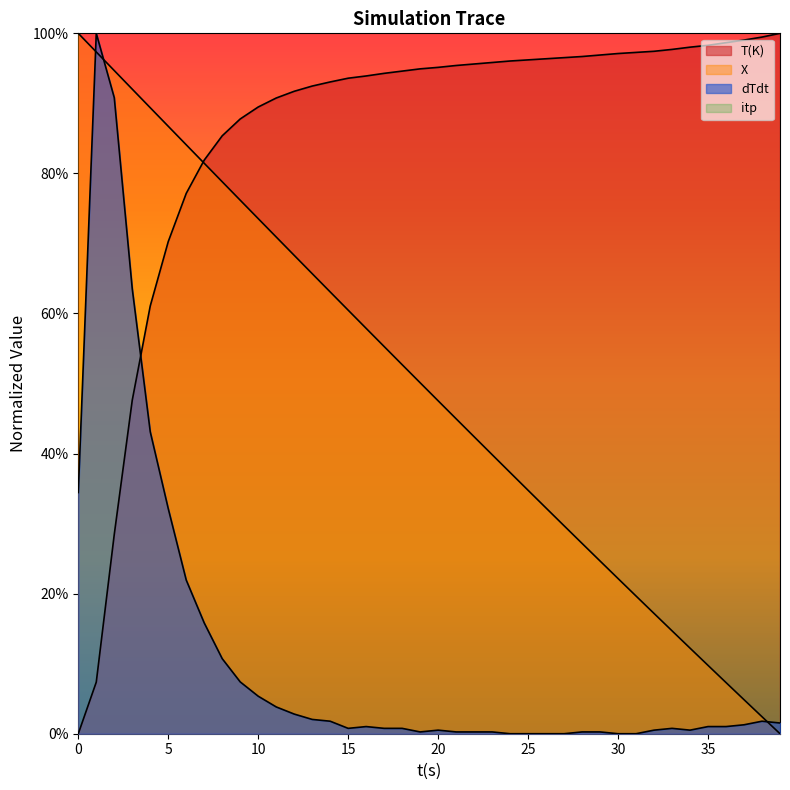

How many positive values does the dTdt series have?

34